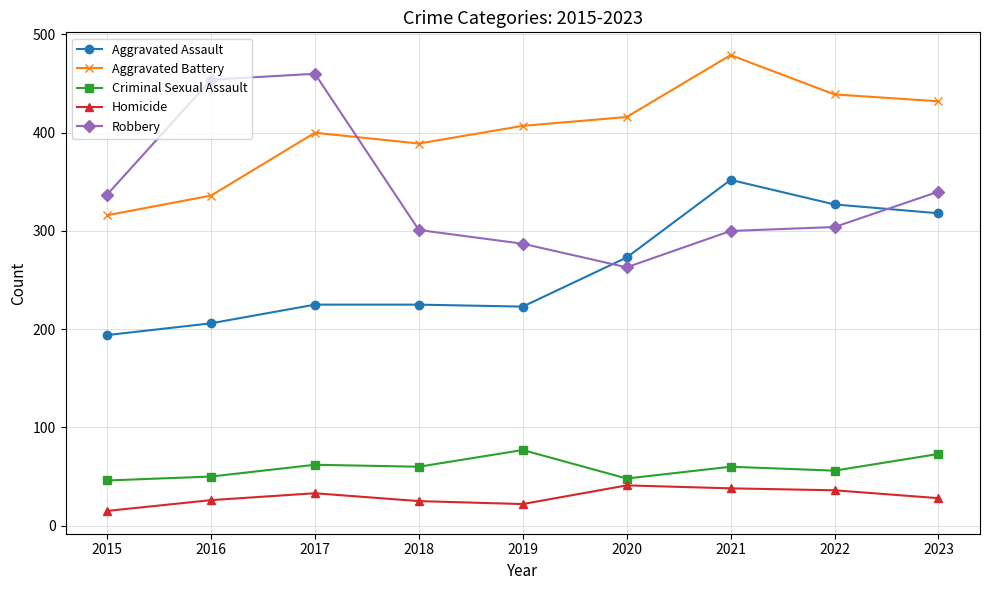

Between which two adjacent categories do Robbery and Aggravated Battery first intersect?

2017 and 2018